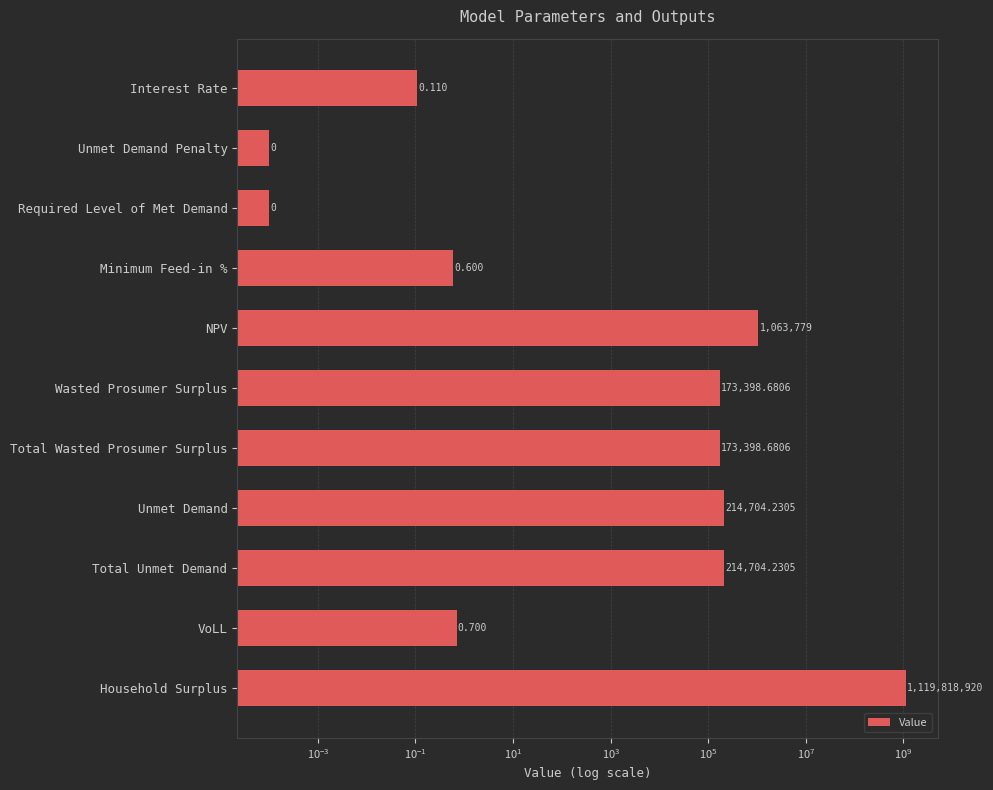

Is it true that the value at Minimum Feed-in % is 1.0?

False